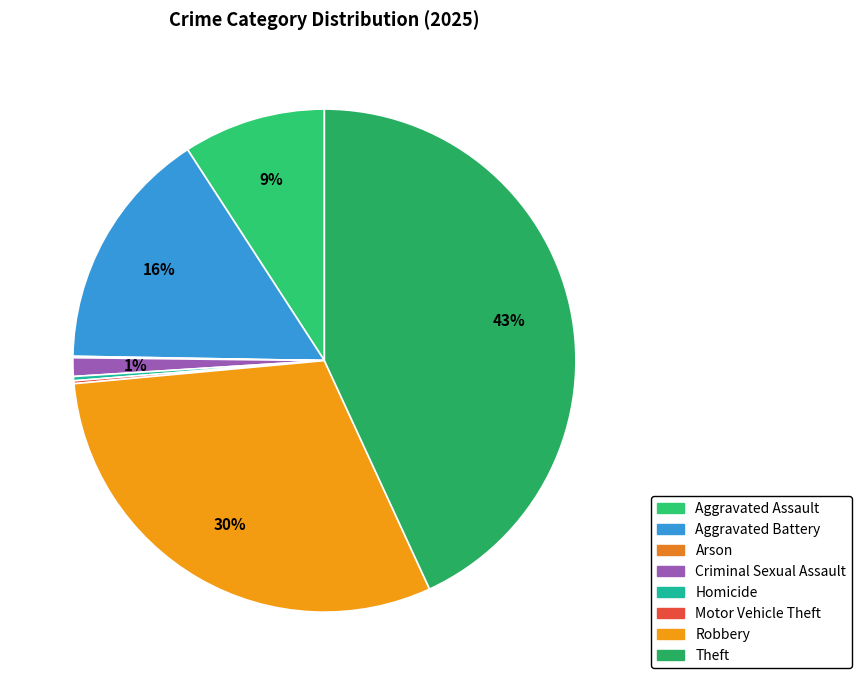

Is there a majority slice in this chart?

No